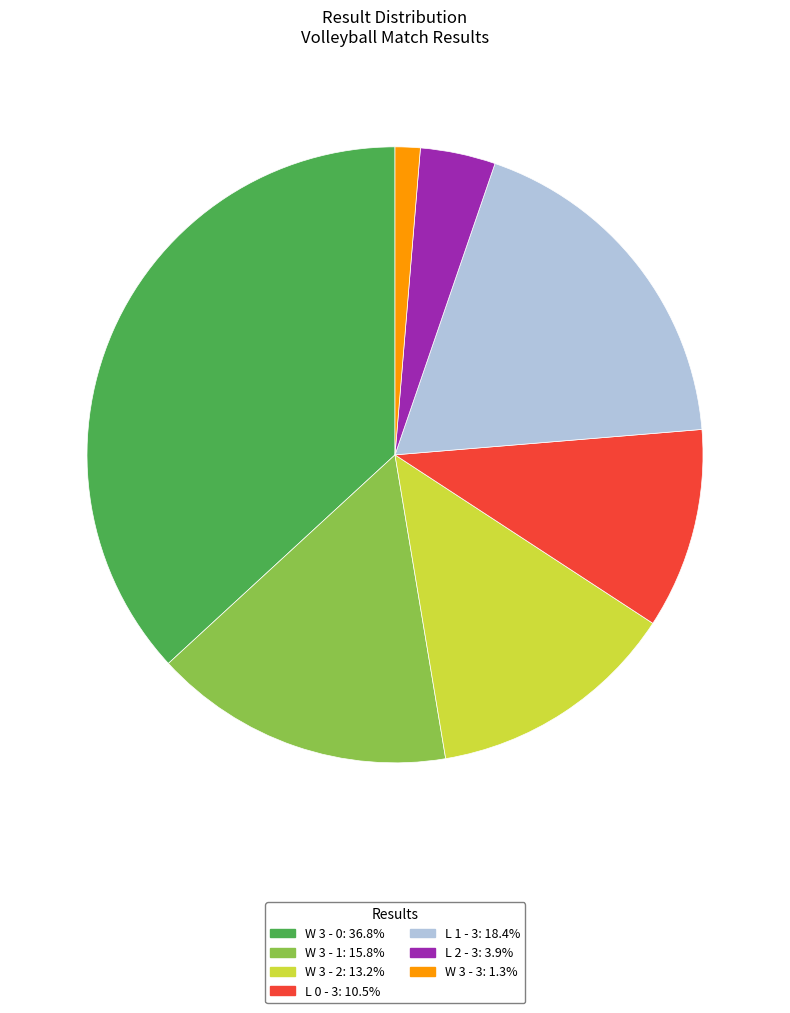

Is there a majority slice in this chart?

No